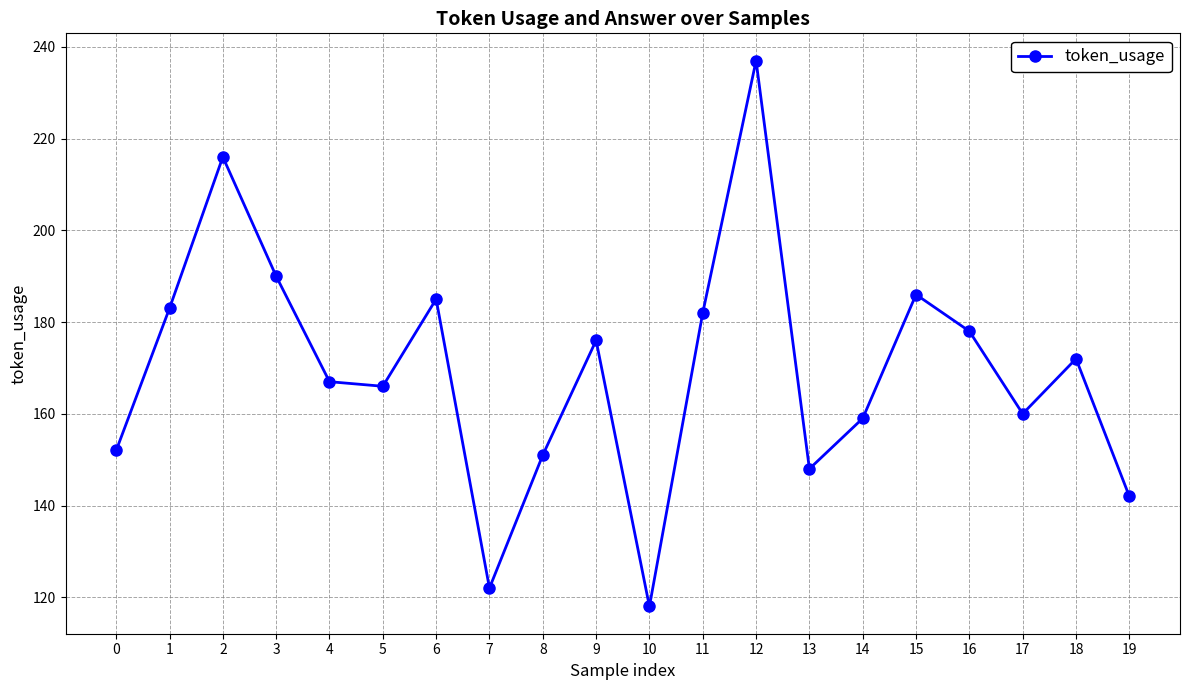

What is the value of the 20th point from the left?

142